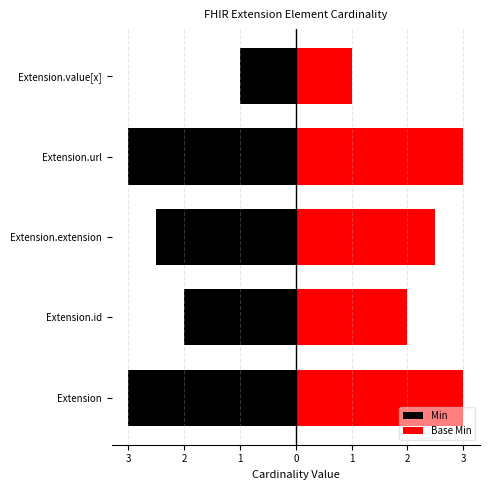

What is the highest value of the Base Min series?

3.0